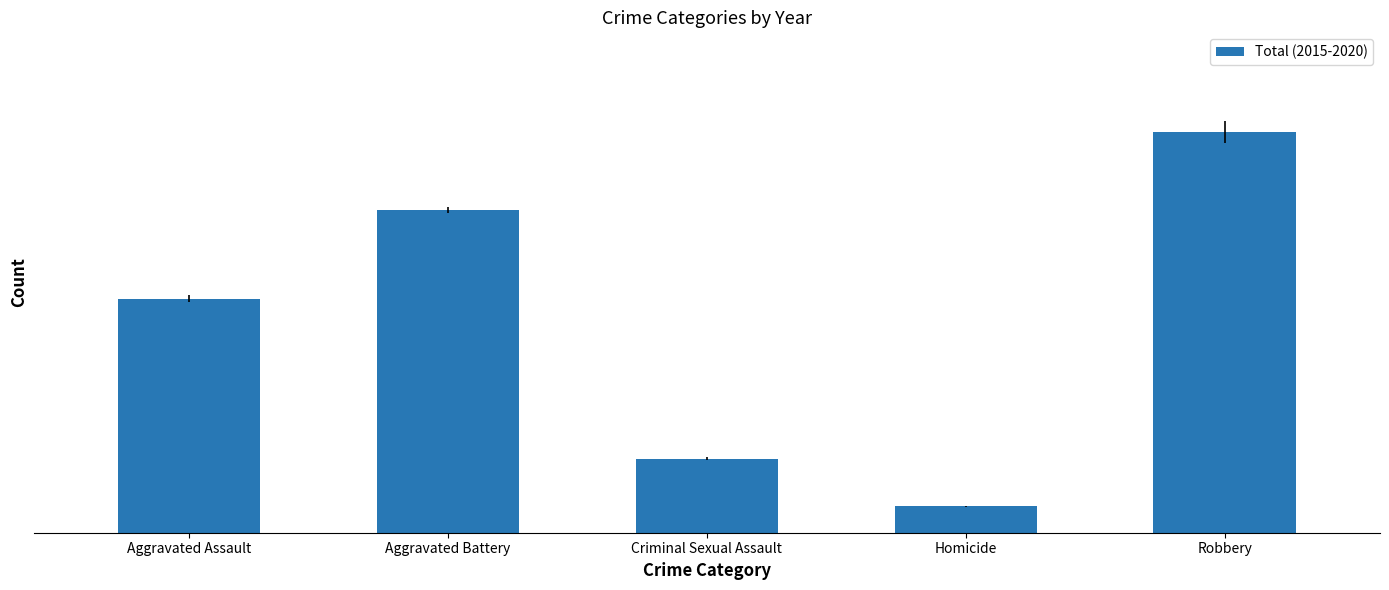

Does the chart contain any negative values?

No